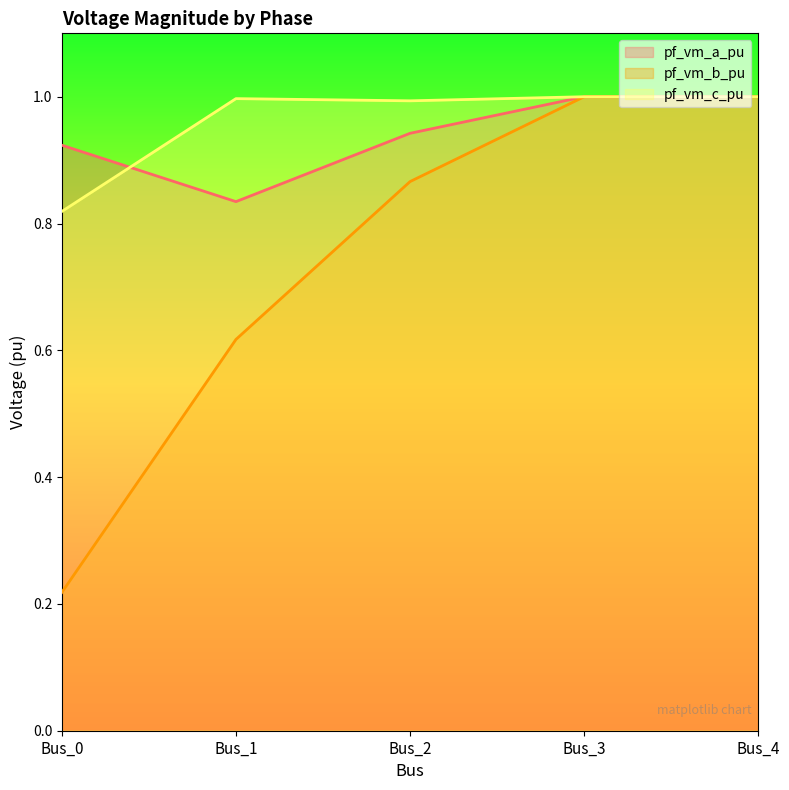

At which label is pf_vm_b_pu closest to 0?

Bus_0